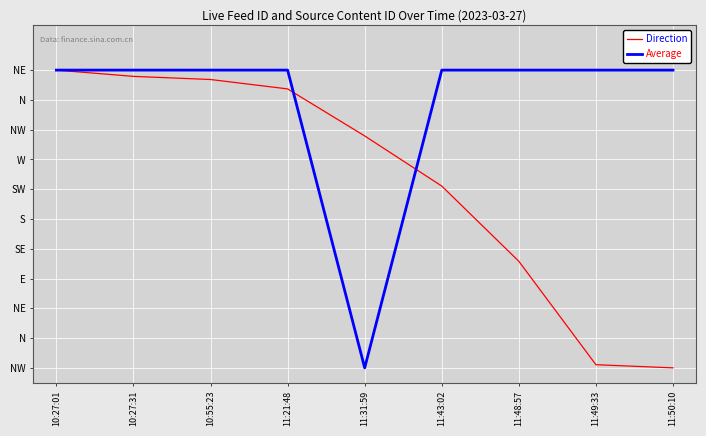

What are all the series names shown in the legend?

Direction, Average